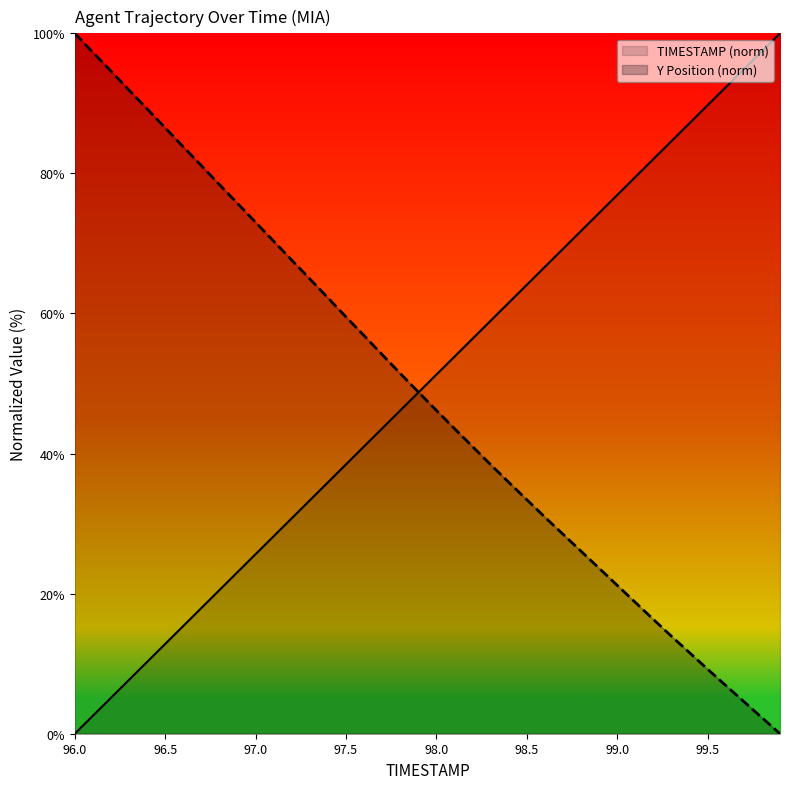

Reading left to right, extract all data points from this chart.

TIMESTAMP (norm): 0.0	2.6	5.1	7.7	10.3	12.8	15.4	17.9	20.5	23.1	25.6	28.2	30.8	33.3	35.9	38.5	41.0	43.6	46.2	48.7	51.3	53.8	56.4	59.0	61.5	64.1	66.7	69.2	71.8	74.4	76.9	79.5	82.1	84.6	87.2	89.7	92.3	94.9	97.4	100.0
Y Position (norm): 100.0	97.3	94.6	91.9	89.2	86.5	83.8	81.1	78.4	75.7	73.0	70.3	67.6	64.9	62.2	59.5	56.8	54.1	51.4	48.8	46.2	43.6	41.0	38.4	35.9	33.4	30.9	28.5	26.1	23.6	21.2	18.7	16.3	13.9	11.6	9.2	6.9	4.6	2.3	0.0